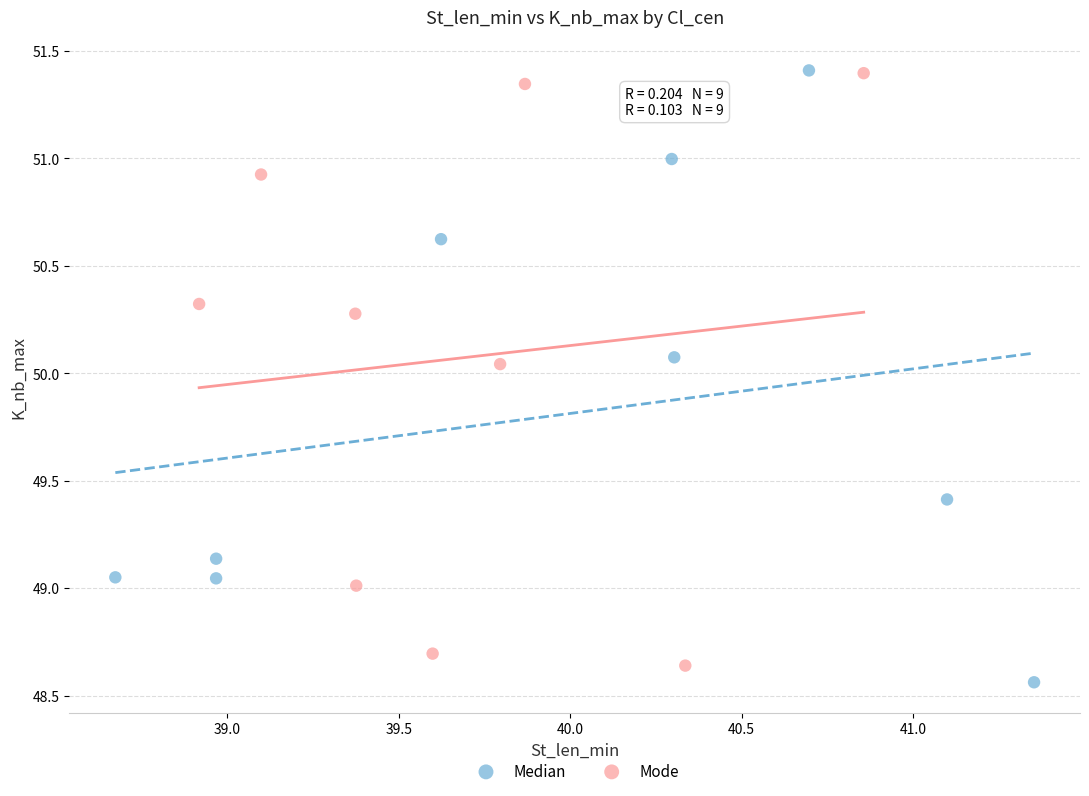

Which series has the widest spread of Y values?

Median